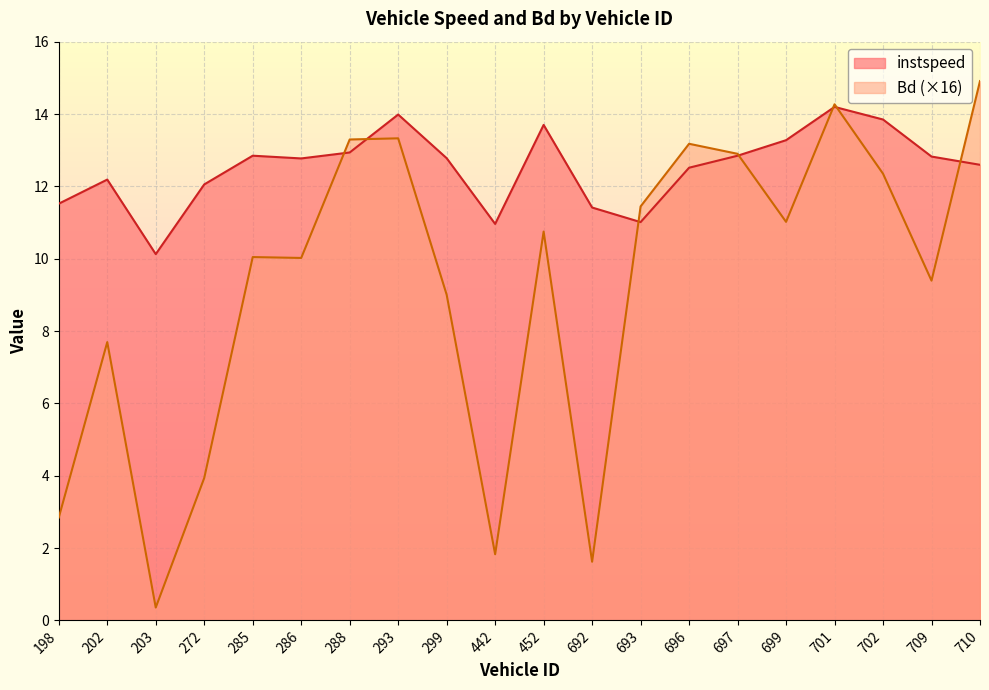

Reading right to left, what are all the values shown in this chart?

instspeed: 710=12.6	709=12.8	702=13.8	701=14.2	699=13.3	697=12.8	696=12.5	693=11.0	692=11.4	452=13.7	442=11.0	299=12.8	293=14.0	288=12.9	286=12.8	285=12.8	272=12.1	203=10.1	202=12.2	198=11.5
Bd: 710=14.9	709=9.4	702=12.3	701=14.3	699=11.0	697=12.9	696=13.2	693=11.4	692=1.6	452=10.7	442=1.8	299=9.0	293=13.3	288=13.3	286=10.0	285=10.0	272=3.9	203=0.4	202=7.7	198=2.8